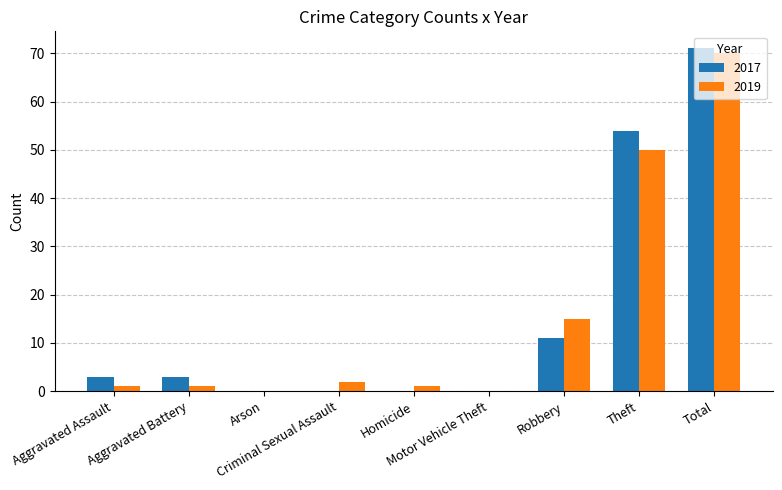

Reading left to right, transcribe all the data shown in this chart.

2017: Aggravated Assault=3	Aggravated Battery=3	Arson=0	Criminal Sexual Assault=0	Homicide=0	Motor Vehicle Theft=0	Robbery=11	Theft=54	Total=71
2019: Aggravated Assault=1	Aggravated Battery=1	Arson=0	Criminal Sexual Assault=2	Homicide=1	Motor Vehicle Theft=0	Robbery=15	Theft=50	Total=70